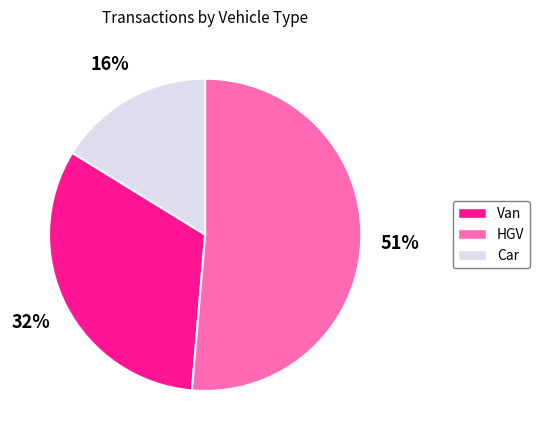

To the nearest percent, what is the difference between the largest and smallest slice percentages?

35%